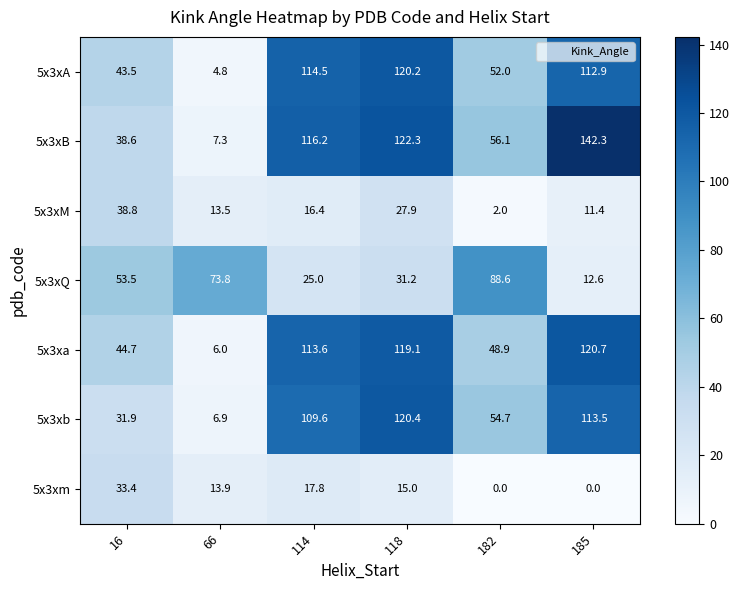

Which category has the highest value across all series?

185